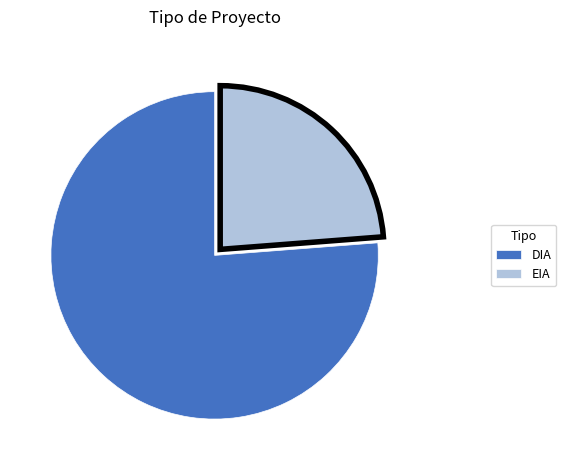

What is the smallest slice in the pie chart?

EIA